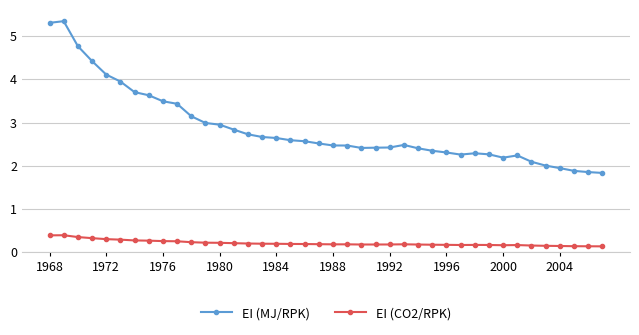

What is the greatest value displayed?

5.3